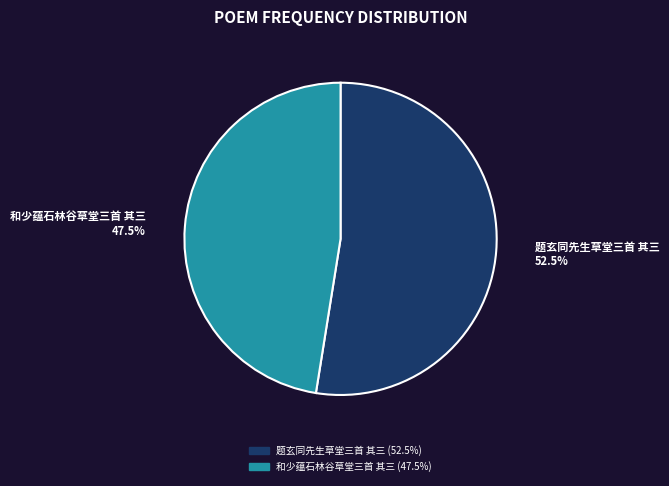

What percentage do 和少蕴石林谷草堂三首 其三 and 题玄同先生草堂三首 其三 together represent?

100.0%